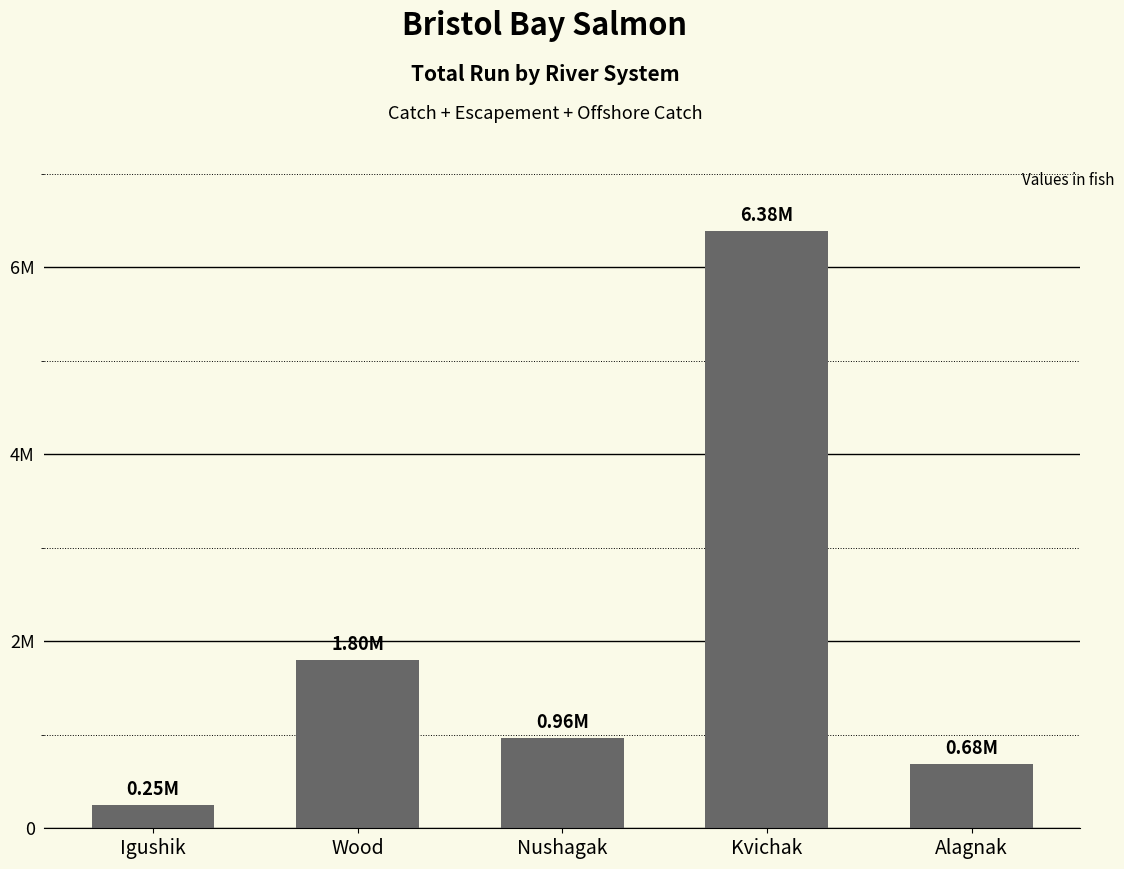

Is it true that the value at Wood is 686020.9?

False